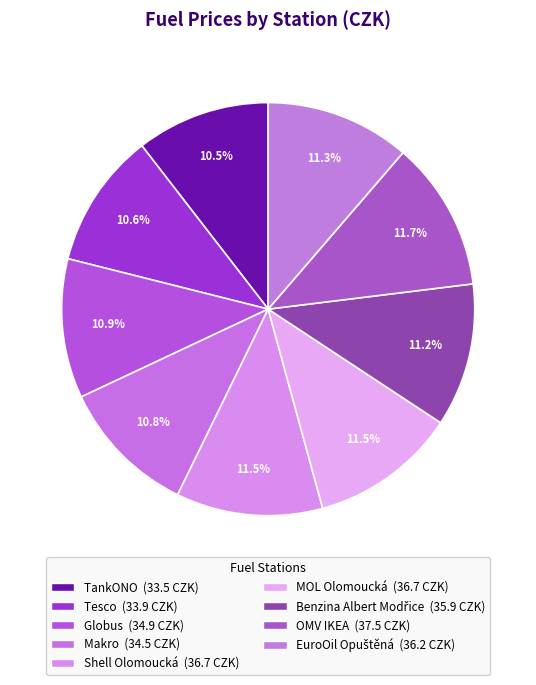

What portion of the pie excludes TankONO?

89.5%